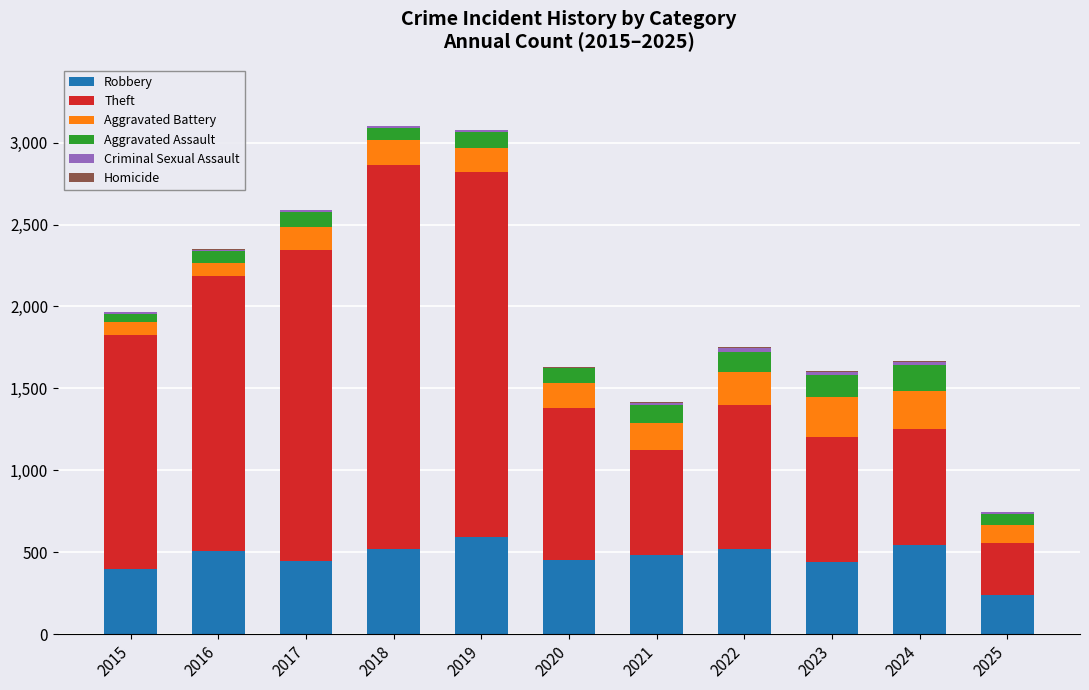

What is the sum of all Robbery values?

5138